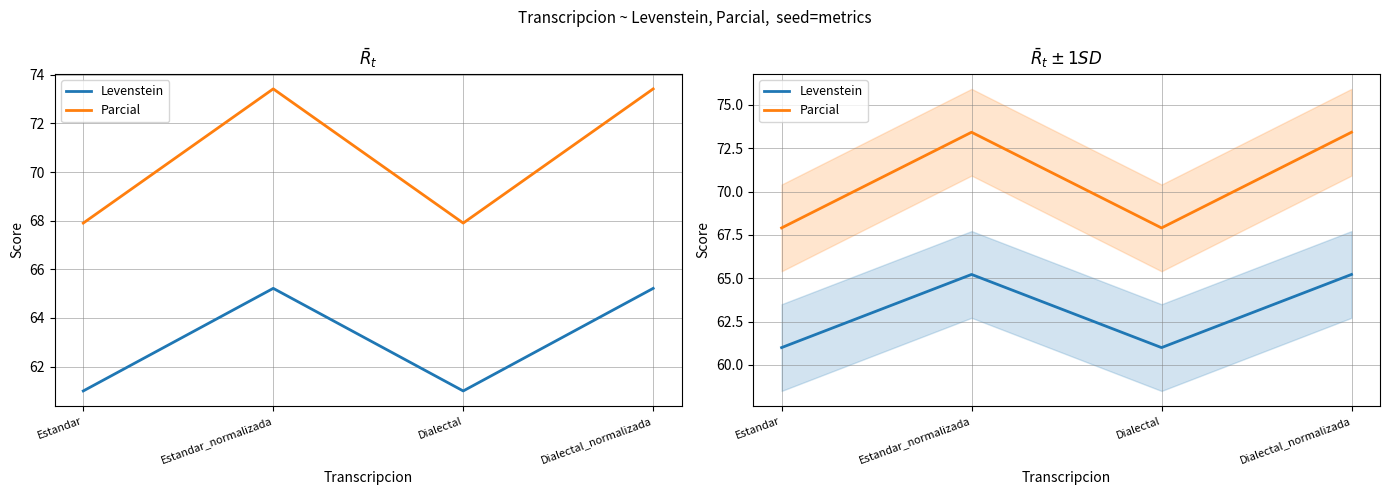

What is the difference between the highest and lowest values at Estandar_normalizada?

8.2